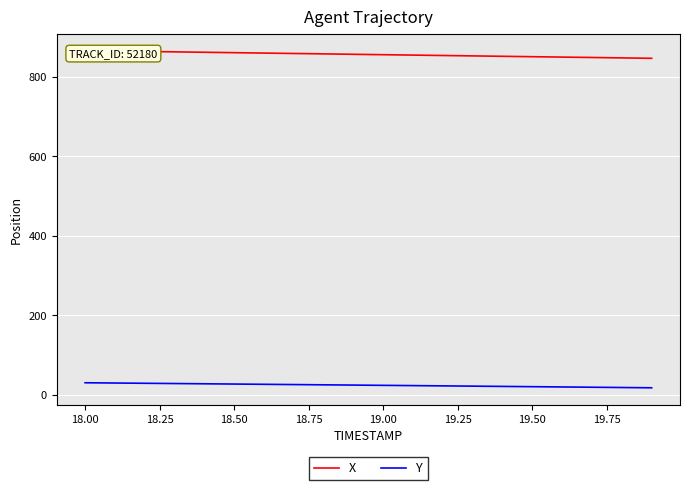

How many distinct data groups are displayed?

2